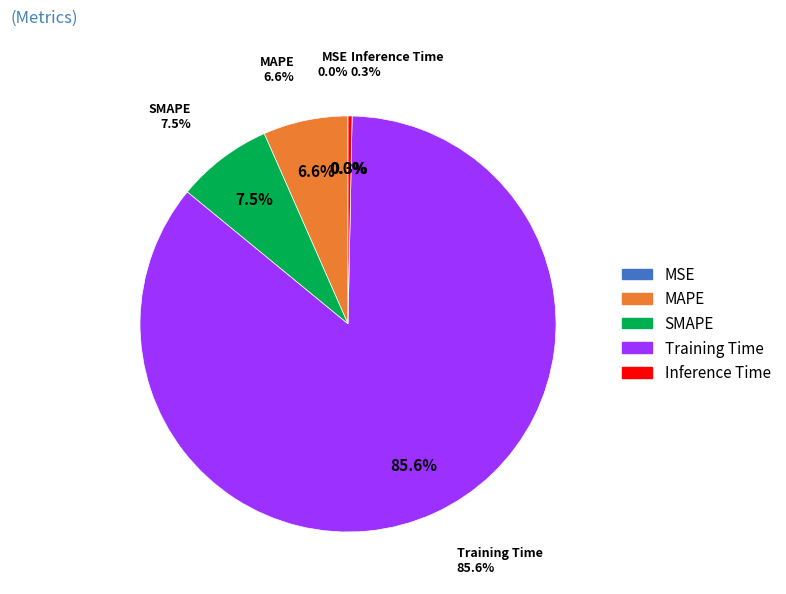

Which category has the biggest portion of the pie?

Training Time